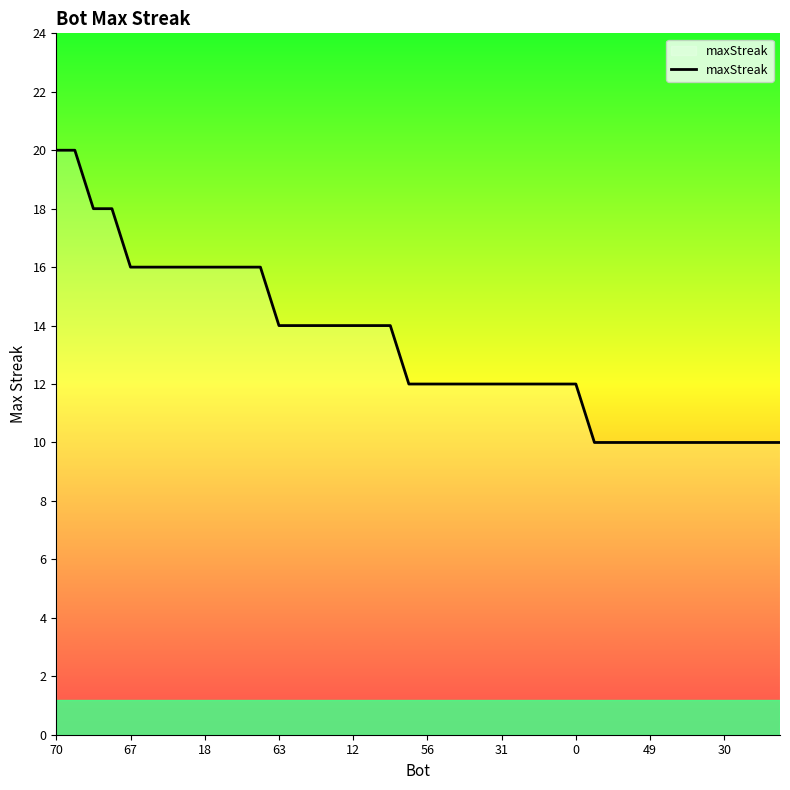

What is the minimum value shown in the chart?

10